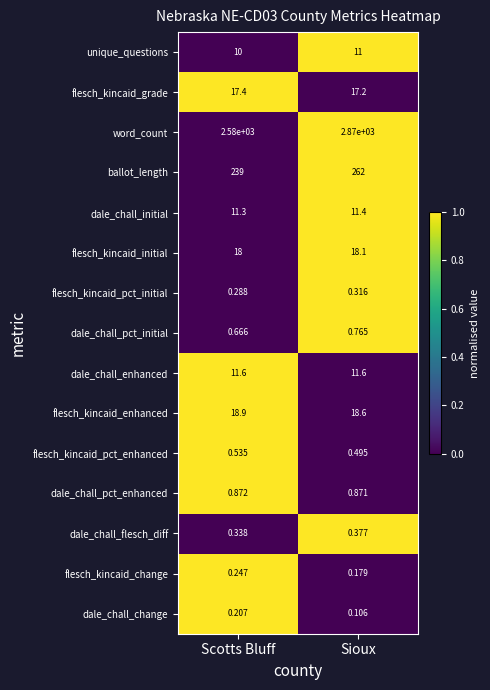

Where is flesch_kincaid_change nearest to the value 0?

Sioux